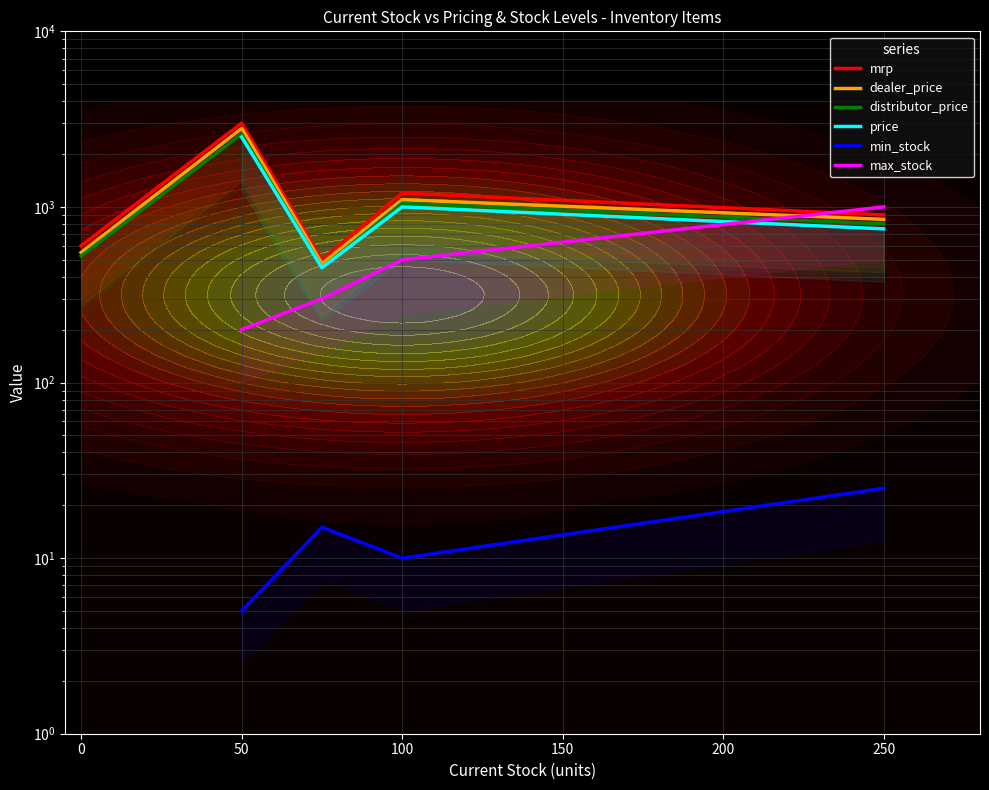

Count the number of data series in this chart.

6